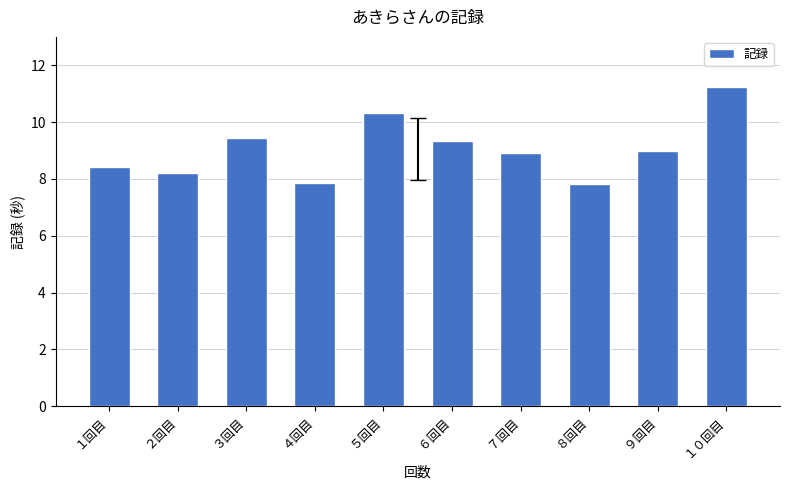

How many series are shown in this chart?

1